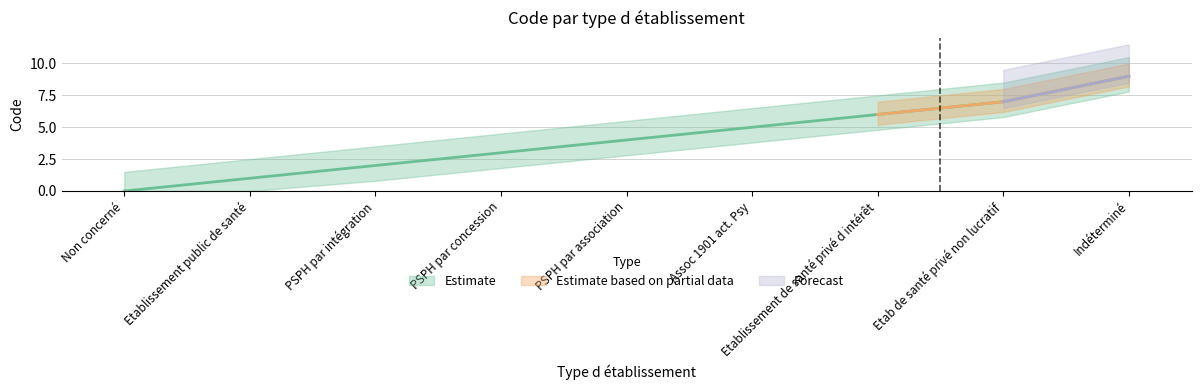

The chart shows a value of 0 at Etablissement public de santé. True or false?

False